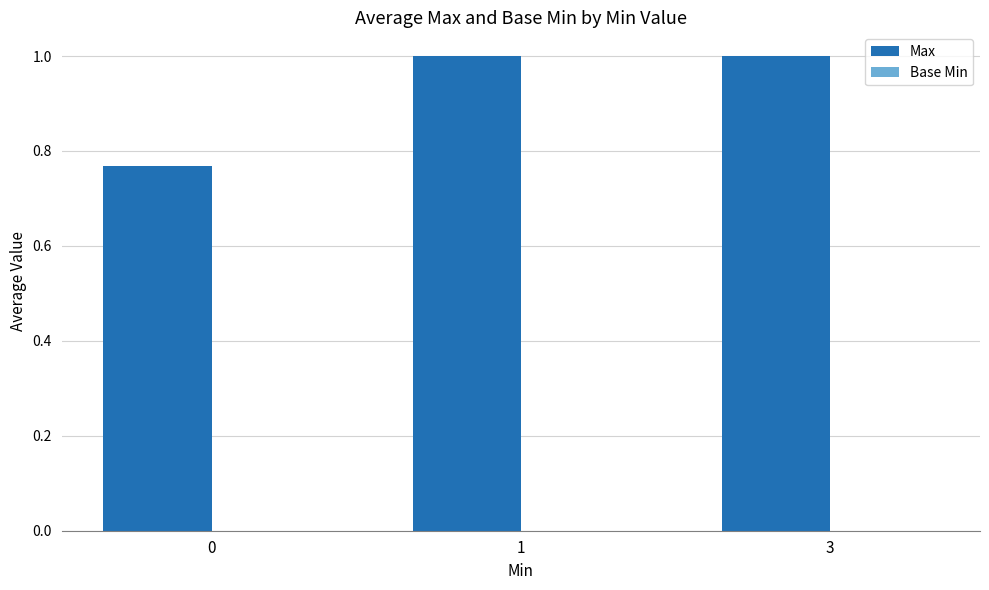

What is the sum of the values at 3 and 0?

1.8